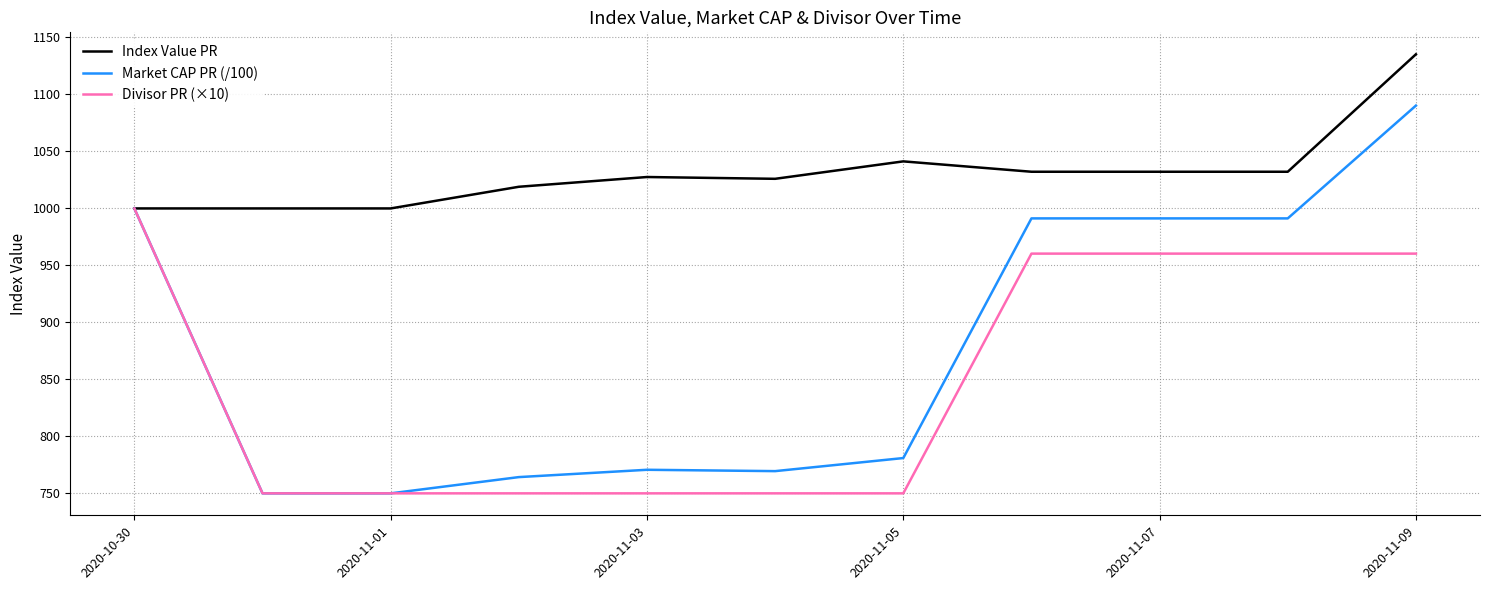

Which series has the widest spread of values?

Market CAP PR (/100)